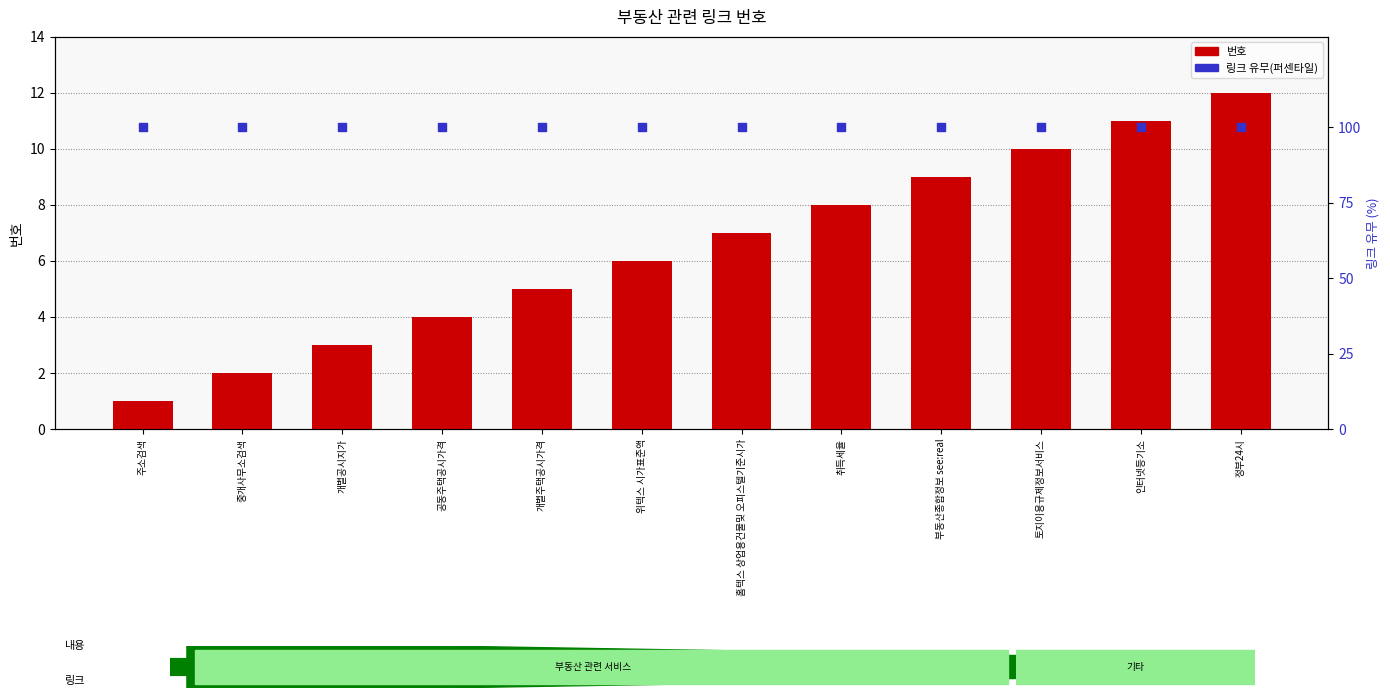

At which category is the sum across all series the highest?

정부24시